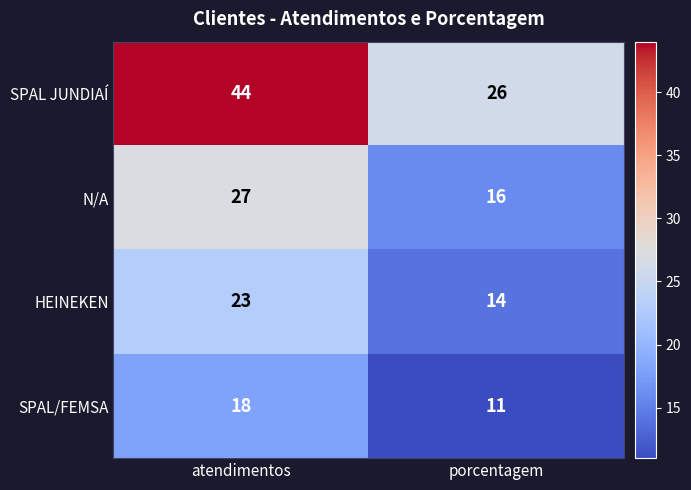

What is the total value across all series at atendimentos?

112